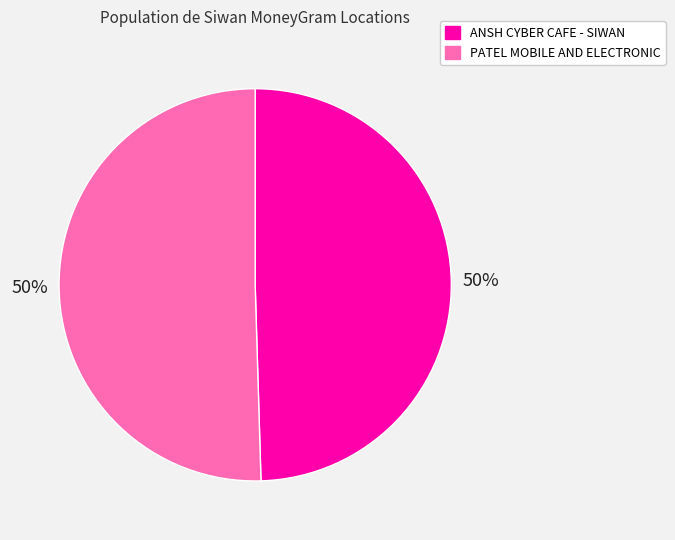

To the nearest percent, what is the average slice percentage?

50%